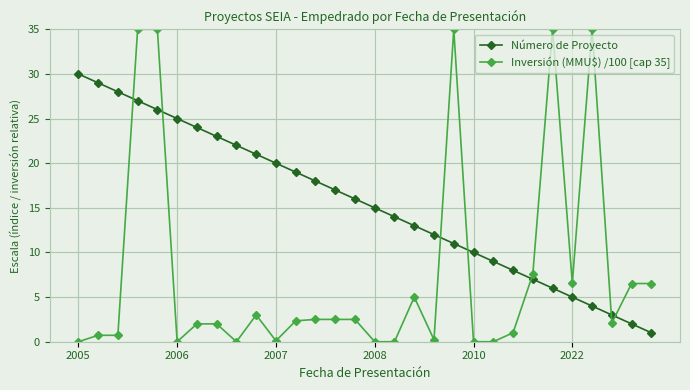

True or false: Número de Proyecto has more than 1 interior local peaks.

False